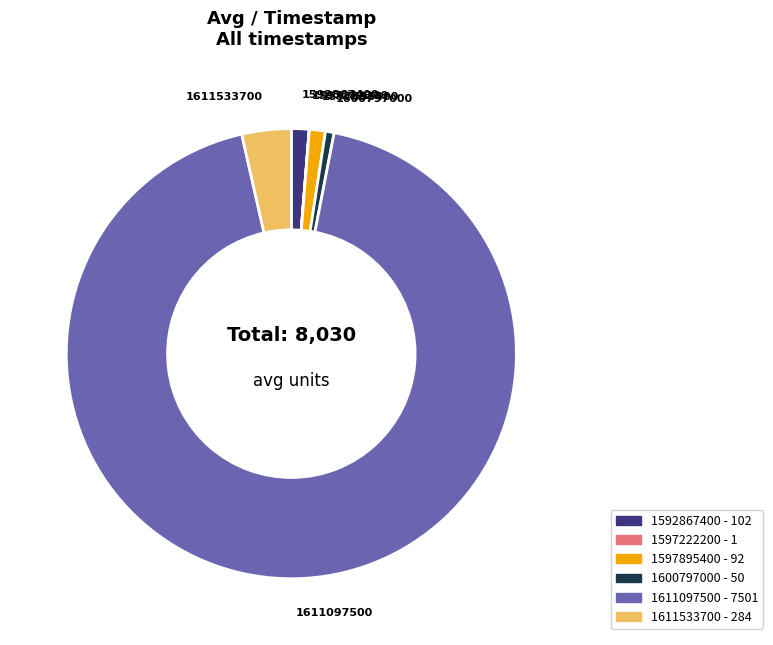

Is the sum of 1611533700 and 1611097500 greater than half?

Yes